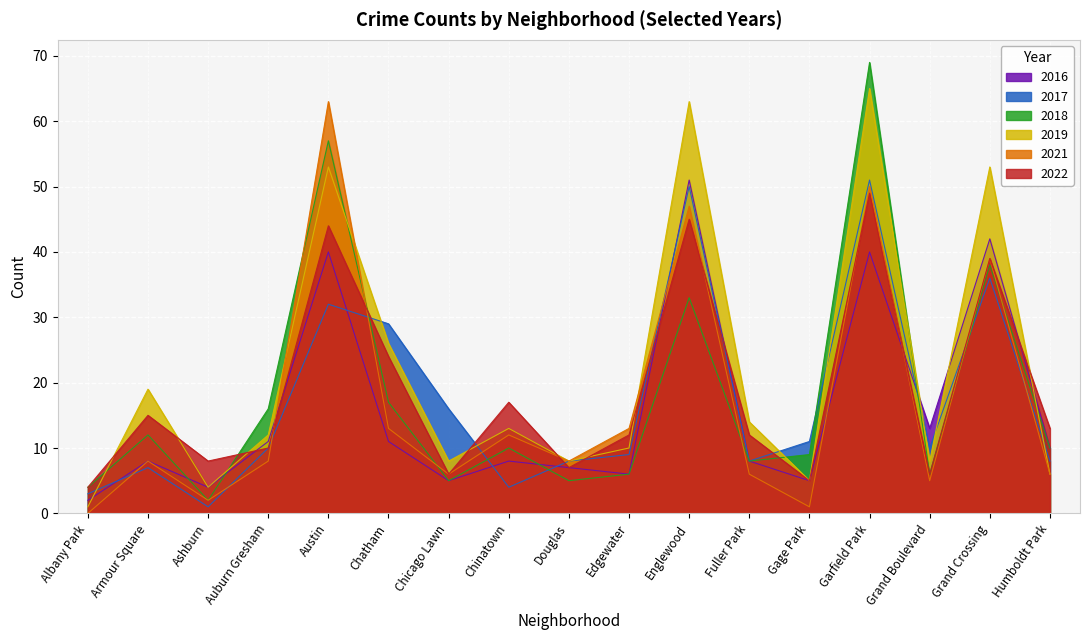

Is it true that 2017 equals 86 at Englewood?

False